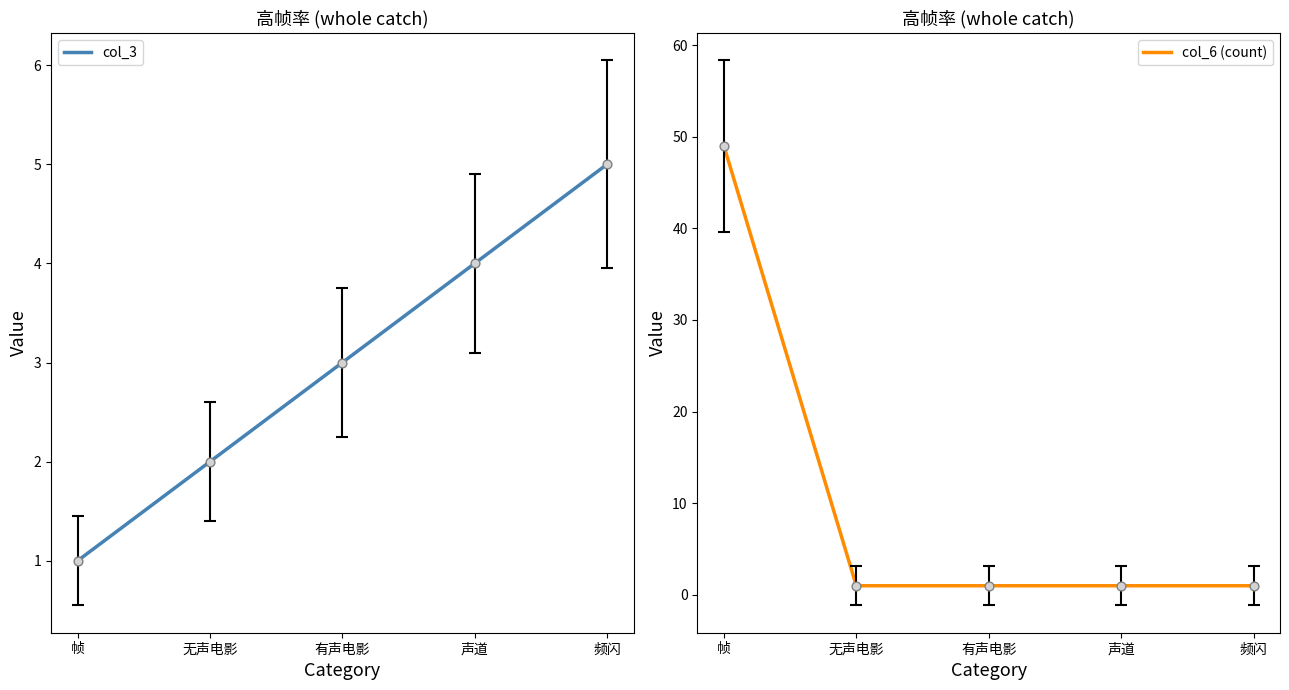

Which series contains the lowest Y value?

col_3